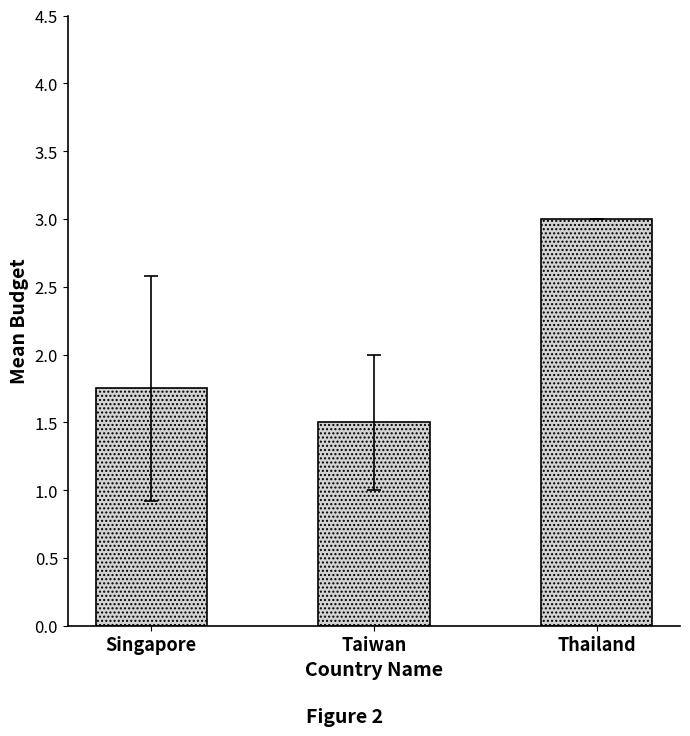

What is the approximate value at Taiwan?

1.5